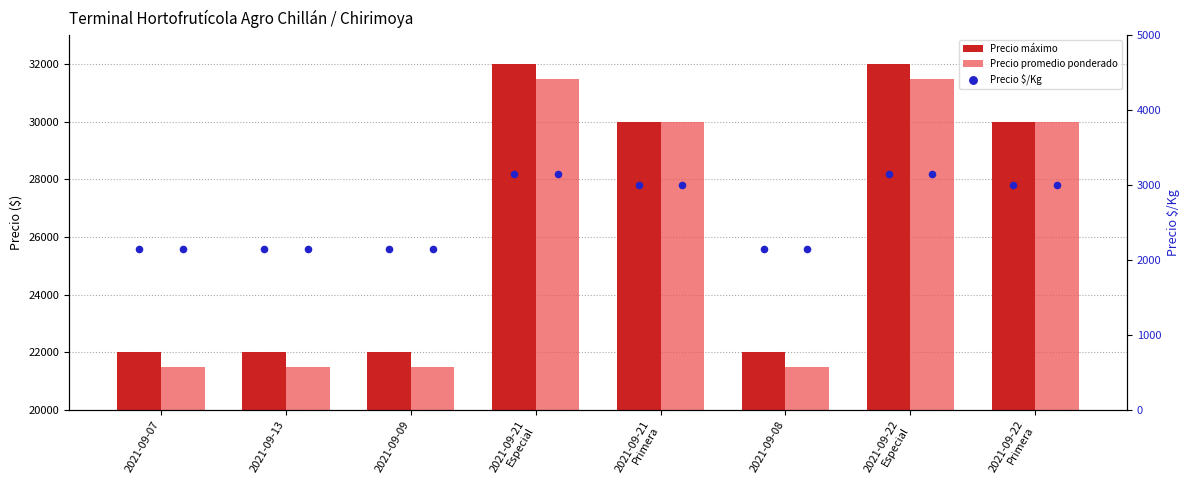

Which series contains the highest Y value?

Precio máximo